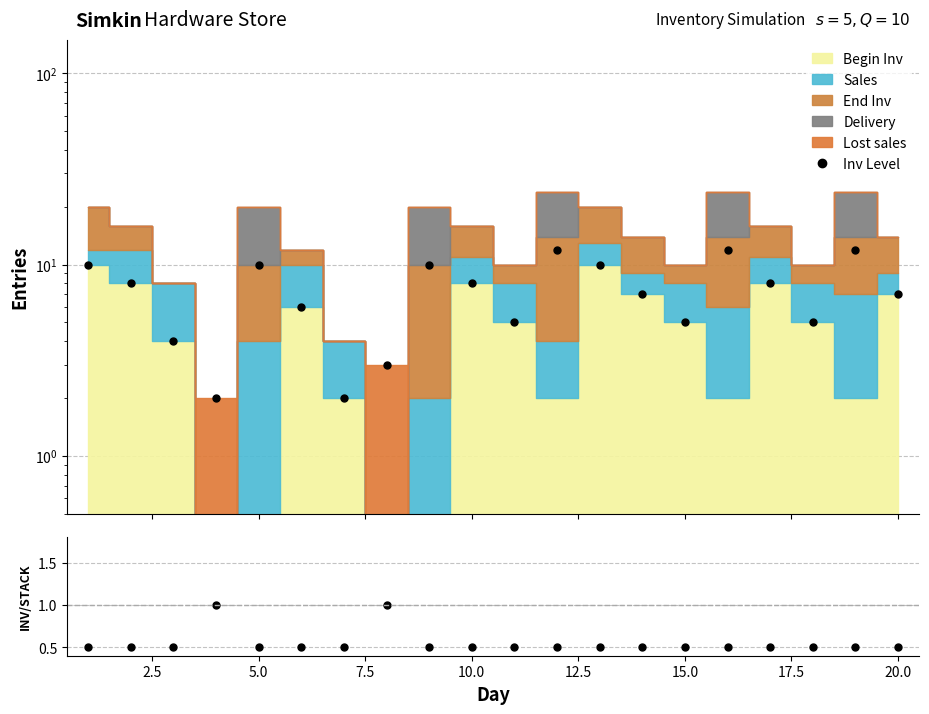

True or false: Inv Level and Inv/Stack cross at least once.

False